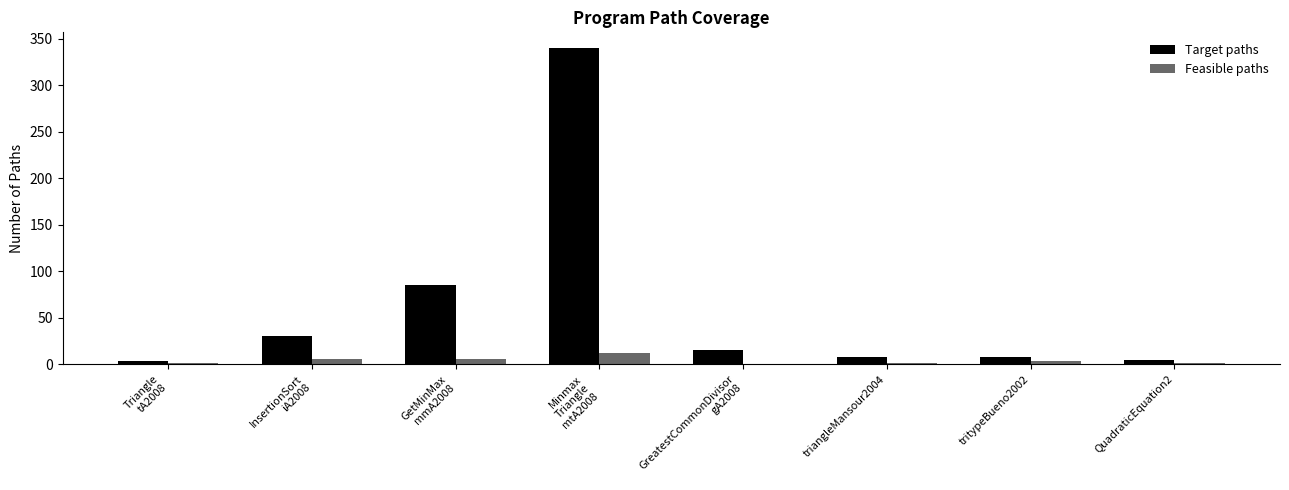

Which series changed the most between GetMinMax
mmA2008 and triangleMansour2004?

Target paths